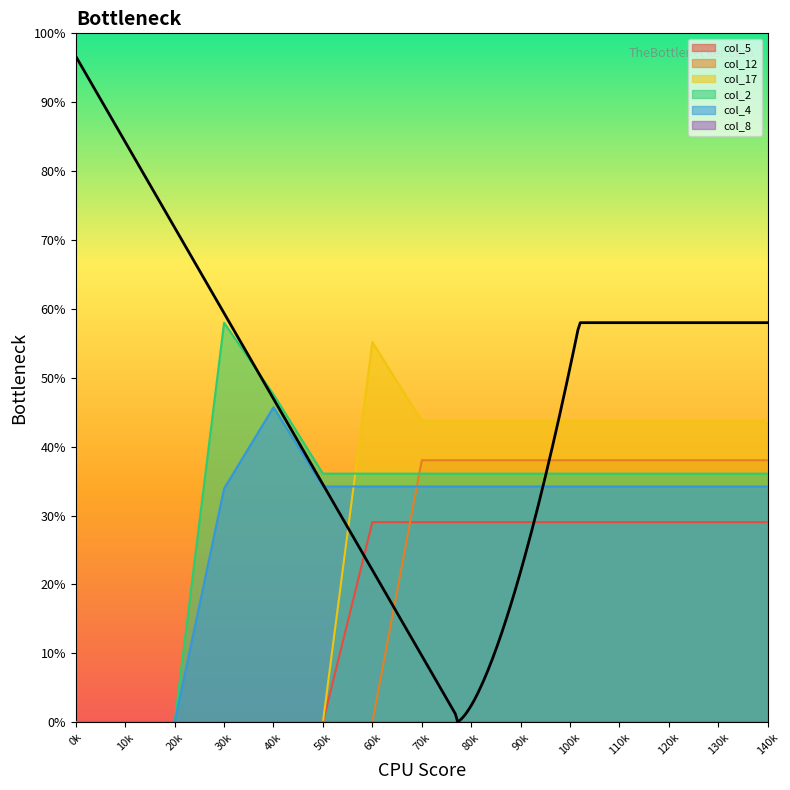

How many values in the col_12 series are below 228?

7